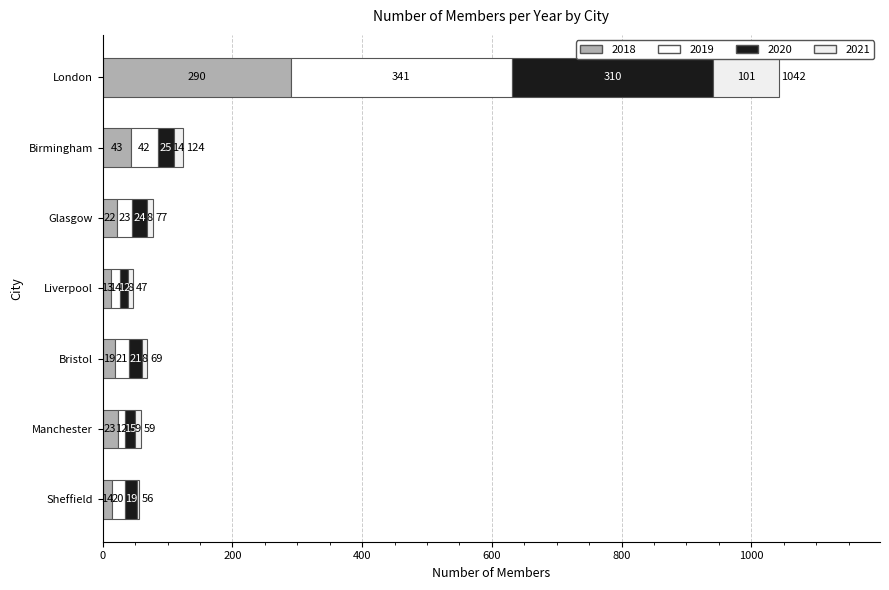

What is the label of the 5th bar from the right?

Glasgow